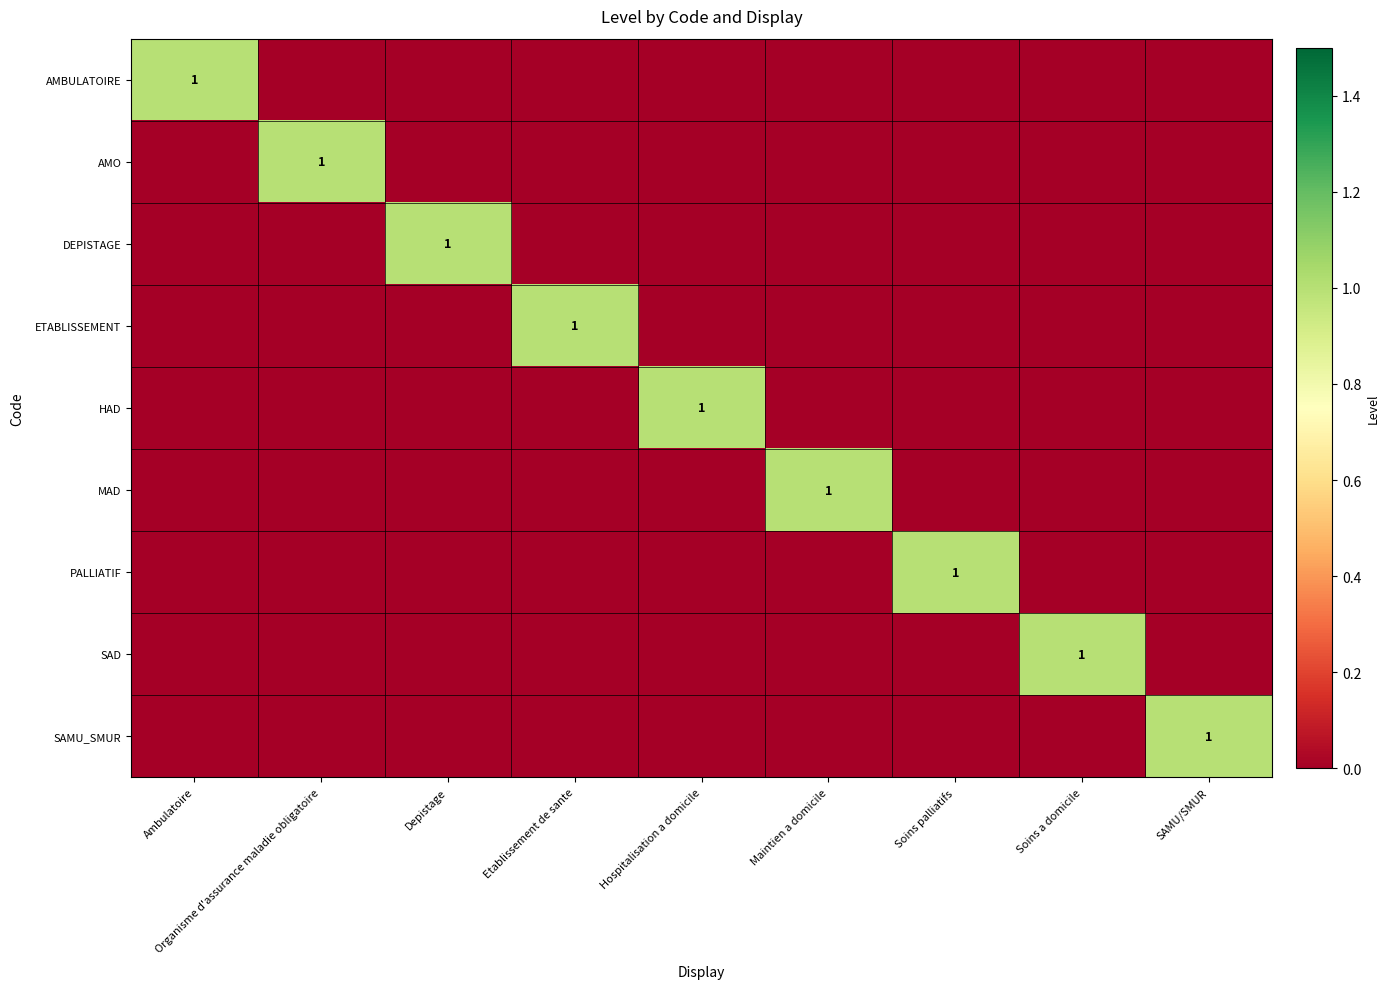

Rank the categories by PALLIATIF value from lowest to highest.

Ambulatoire, Organisme d'assurance maladie obligatoire, Depistage, Etablissement de sante, Hospitalisation a domicile, Maintien a domicile, Soins a domicile, SAMU/SMUR, Soins palliatifs